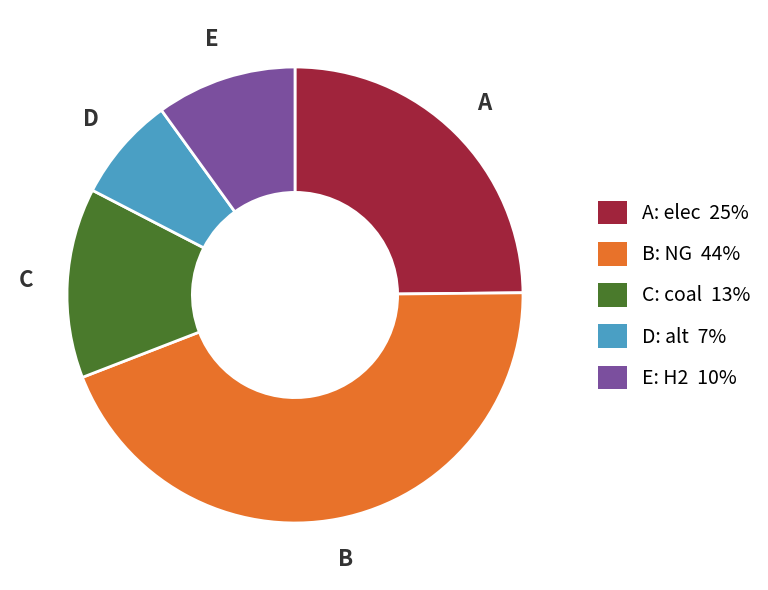

Is there any slice that represents more than half of the pie?

No